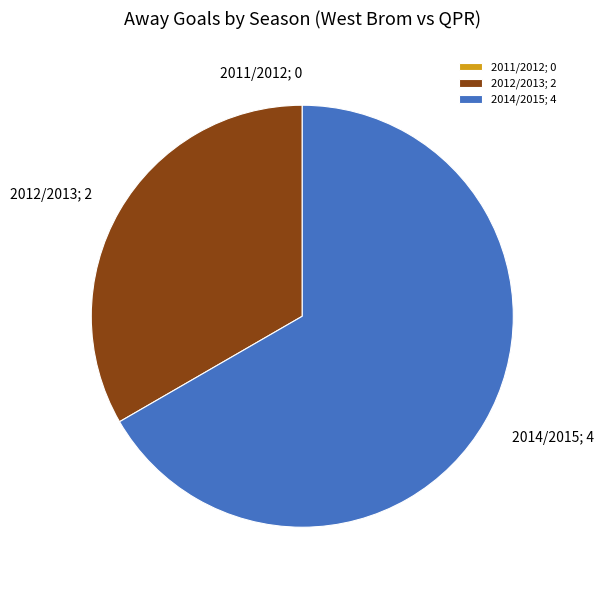

True or false: 2012/2013; 2 accounts for 33% of the total.

True